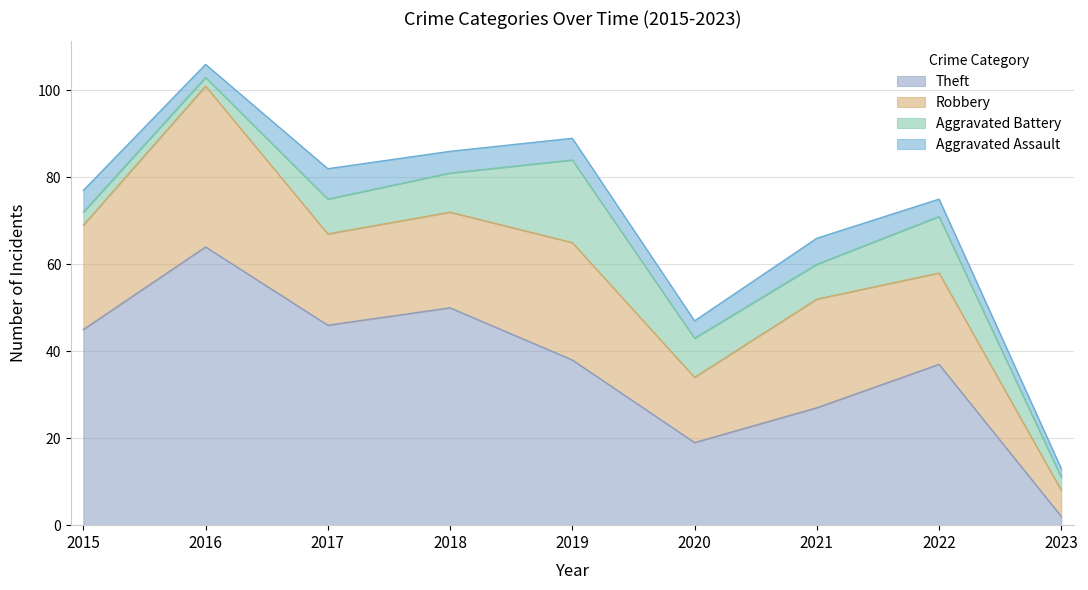

What is the difference between the Aggravated Assault values at 2019 and 2017?

2